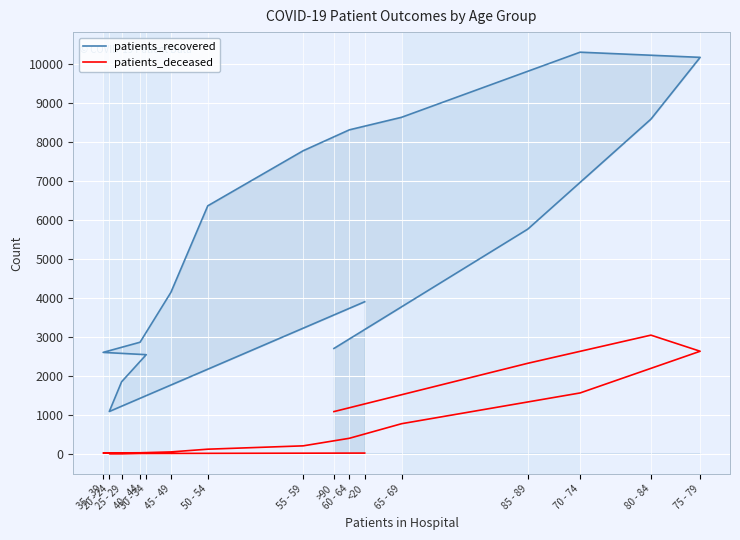

True or false: patients_deceased and patients_recovered intersect in this chart.

False